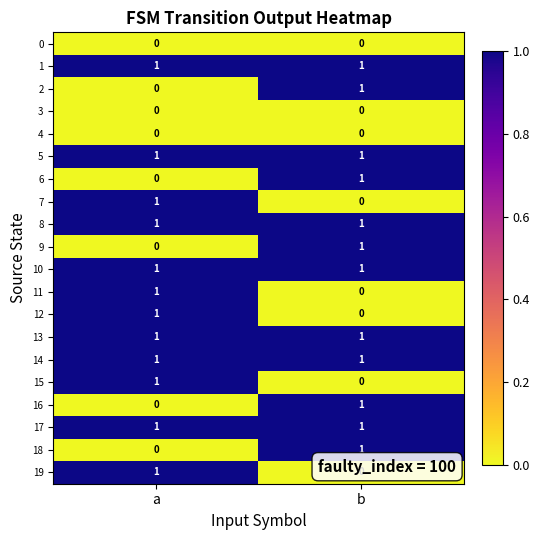

What is the difference between the highest and lowest values at b?

1